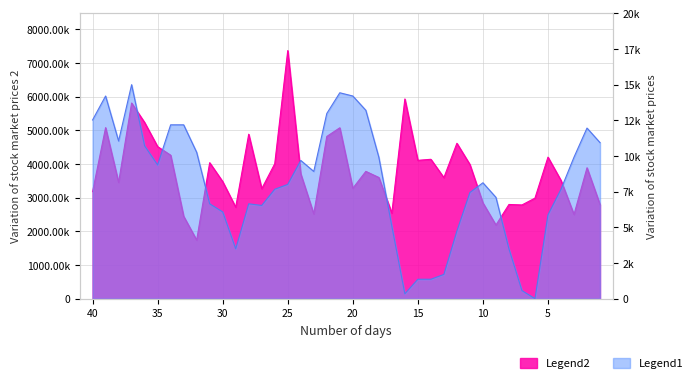

Count the number of data series in this chart.

2